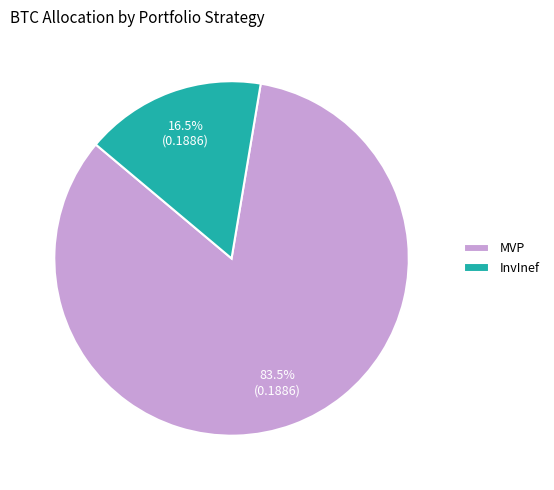

To the nearest percent, what is the average slice percentage?

50%